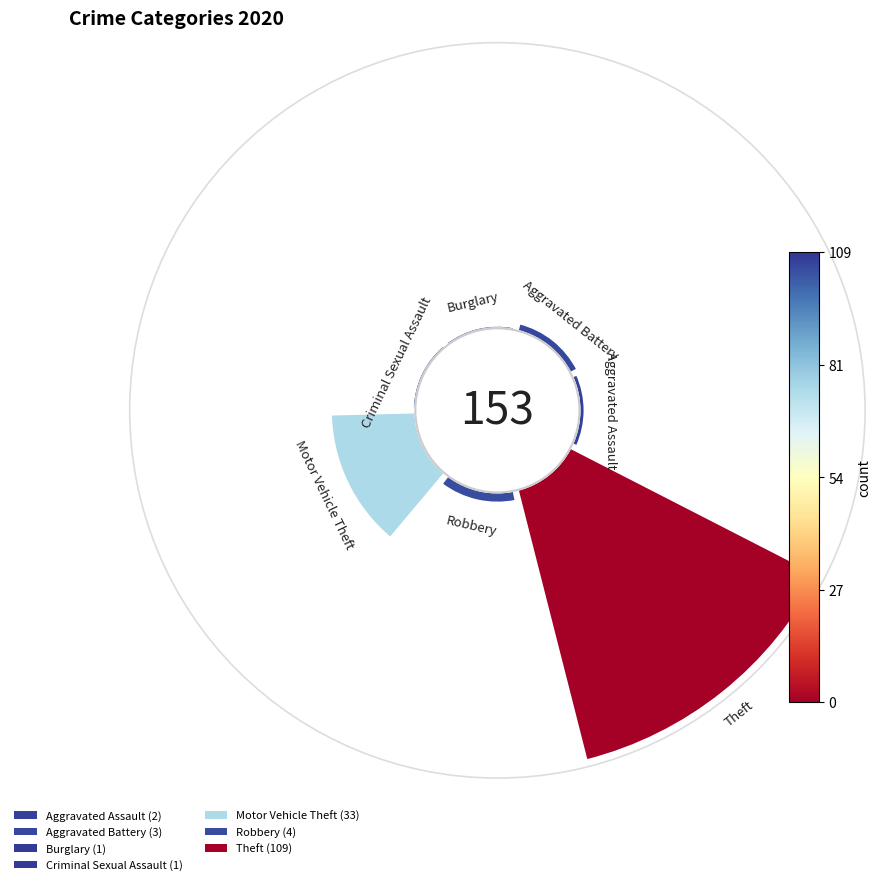

Do Aggravated Assault and Burglary together represent more than half of the pie?

No